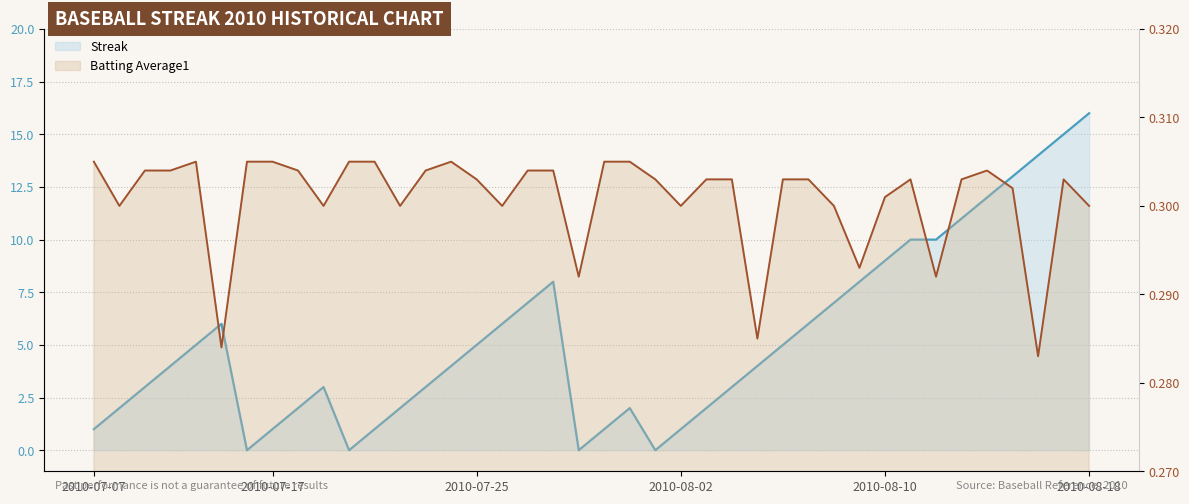

Reading left to right, transcribe all the data shown in this chart.

Streak: 2010-07-07=1.0	2010-07-08=2.0	2010-07-09=3.0	2010-07-10=4.0	2010-07-11=5.0	2010-07-15=6.0	2010-07-16=0.0	2010-07-17=1.0	2010-07-18=2.0	2010-07-19=3.0	2010-07-20=0.0	2010-07-21=1.0	2010-07-22=2.0	2010-07-23=3.0	2010-07-24=4.0	2010-07-25=5.0	2010-07-26=6.0	2010-07-27=7.0	2010-07-28=8.0	2010-07-29=0.0	2010-07-30=1.0	2010-07-31=2.0	2010-08-01=0.0	2010-08-02=1.0	2010-08-03=2.0	2010-08-04=3.0	2010-08-05=4.0	2010-08-06=5.0	2010-08-07=6.0	2010-08-08=7.0	2010-08-09=8.0	2010-08-10=9.0	2010-08-11=10.0	2010-08-12=10.0	2010-08-13=11.0	2010-08-14=12.0	2010-08-15=13.0	2010-08-16=14.0	2010-08-17=15.0	2010-08-18=16.0
Batting Average1: 2010-07-07=0.3	2010-07-08=0.3	2010-07-09=0.3	2010-07-10=0.3	2010-07-11=0.3	2010-07-15=0.3	2010-07-16=0.3	2010-07-17=0.3	2010-07-18=0.3	2010-07-19=0.3	2010-07-20=0.3	2010-07-21=0.3	2010-07-22=0.3	2010-07-23=0.3	2010-07-24=0.3	2010-07-25=0.3	2010-07-26=0.3	2010-07-27=0.3	2010-07-28=0.3	2010-07-29=0.3	2010-07-30=0.3	2010-07-31=0.3	2010-08-01=0.3	2010-08-02=0.3	2010-08-03=0.3	2010-08-04=0.3	2010-08-05=0.3	2010-08-06=0.3	2010-08-07=0.3	2010-08-08=0.3	2010-08-09=0.3	2010-08-10=0.3	2010-08-11=0.3	2010-08-12=0.3	2010-08-13=0.3	2010-08-14=0.3	2010-08-15=0.3	2010-08-16=0.3	2010-08-17=0.3	2010-08-18=0.3